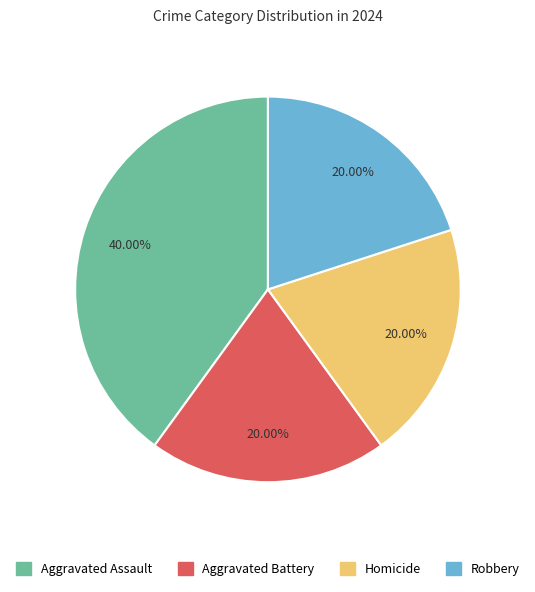

What is the largest slice in the pie chart?

Aggravated Assault